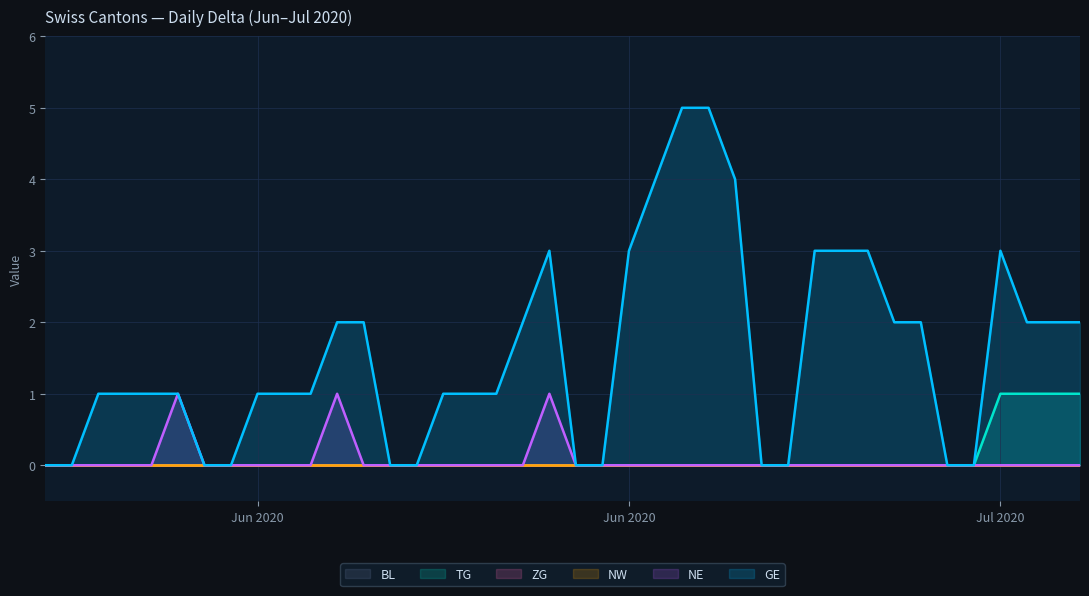

True or false: GE and TG intersect in this chart.

False